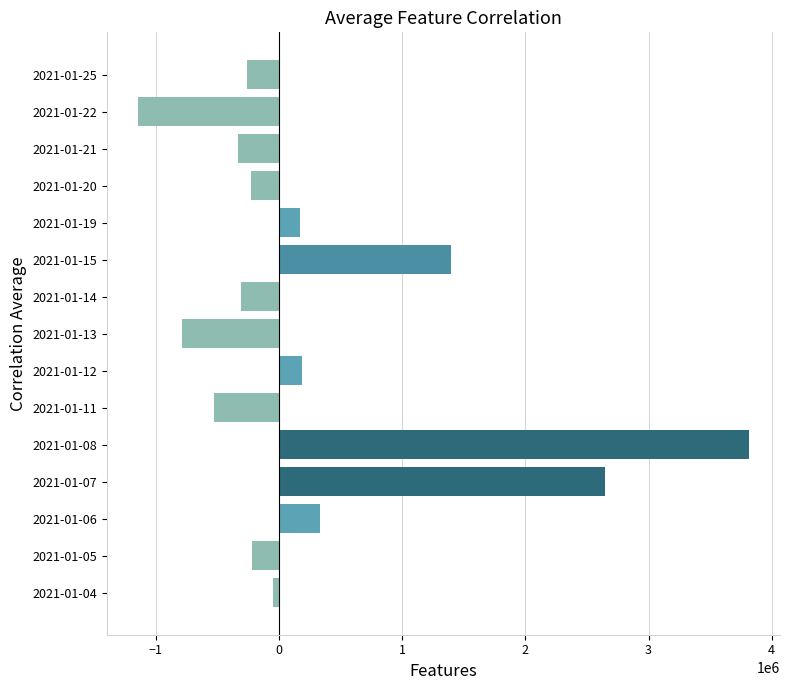

Is it true that the value at 2021-01-21 is -331379.3?

True